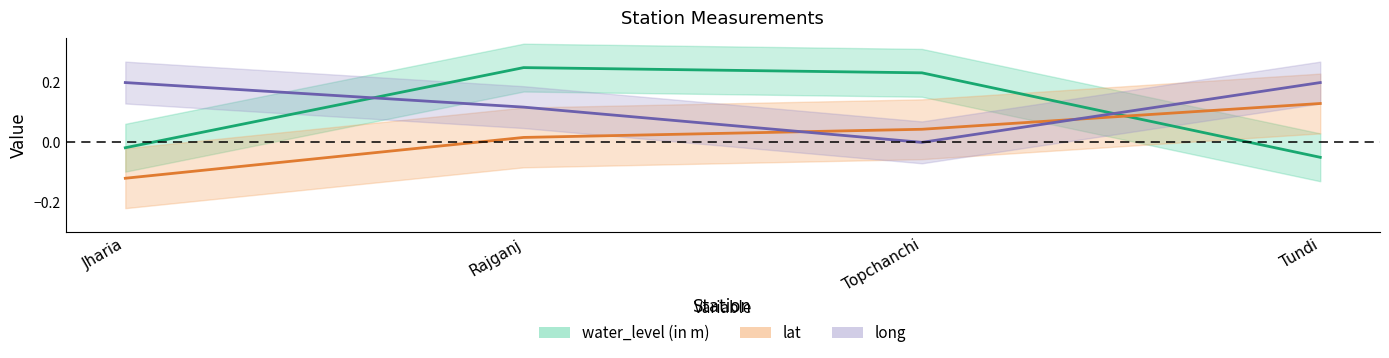

Does the chart display data point markers on the line(s)?

No